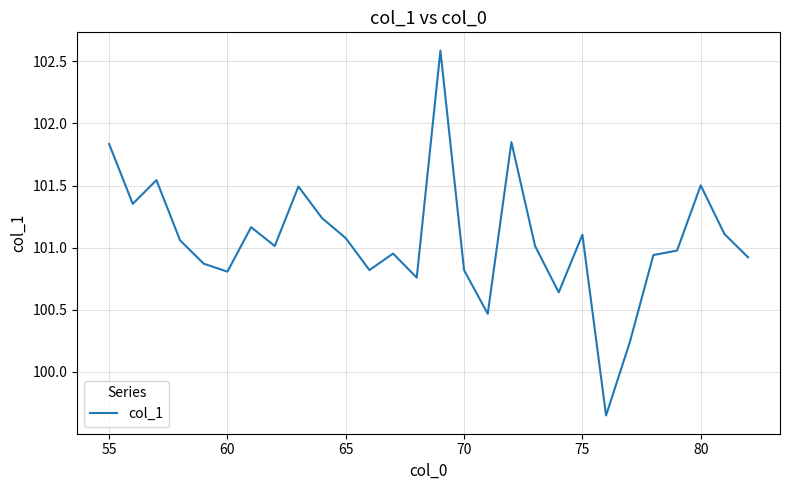

What is the maximum value shown in the chart?

102.6